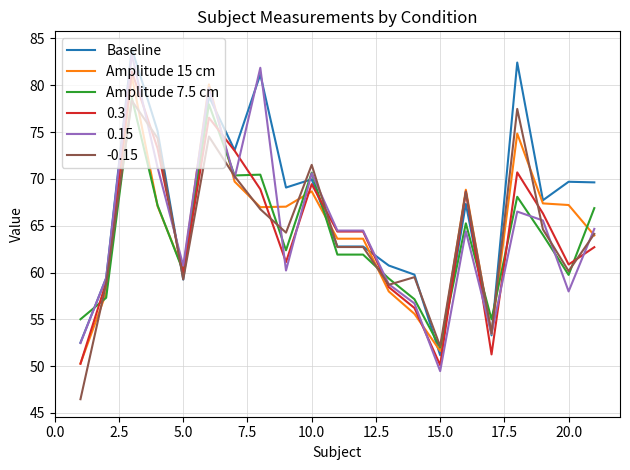

Which series ends up on top after the final intersection of Amplitude 7.5 cm and Amplitude 15 cm?

Amplitude 7.5 cm